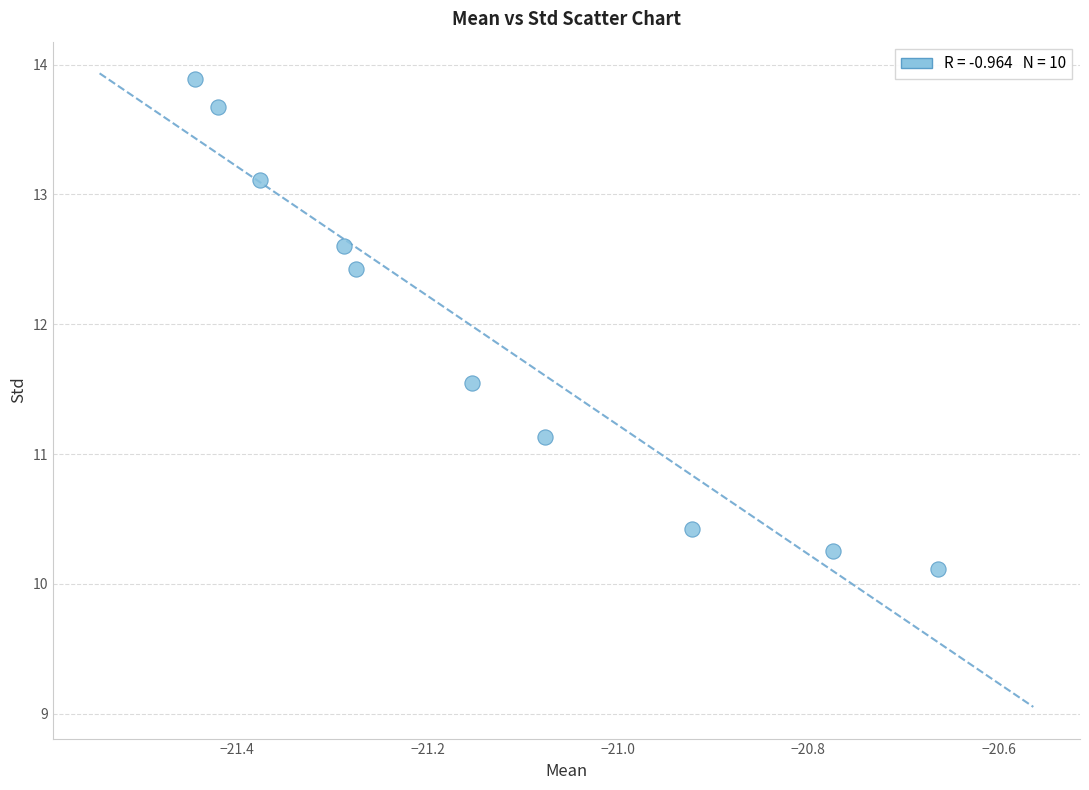

What is the average Y value?

11.9